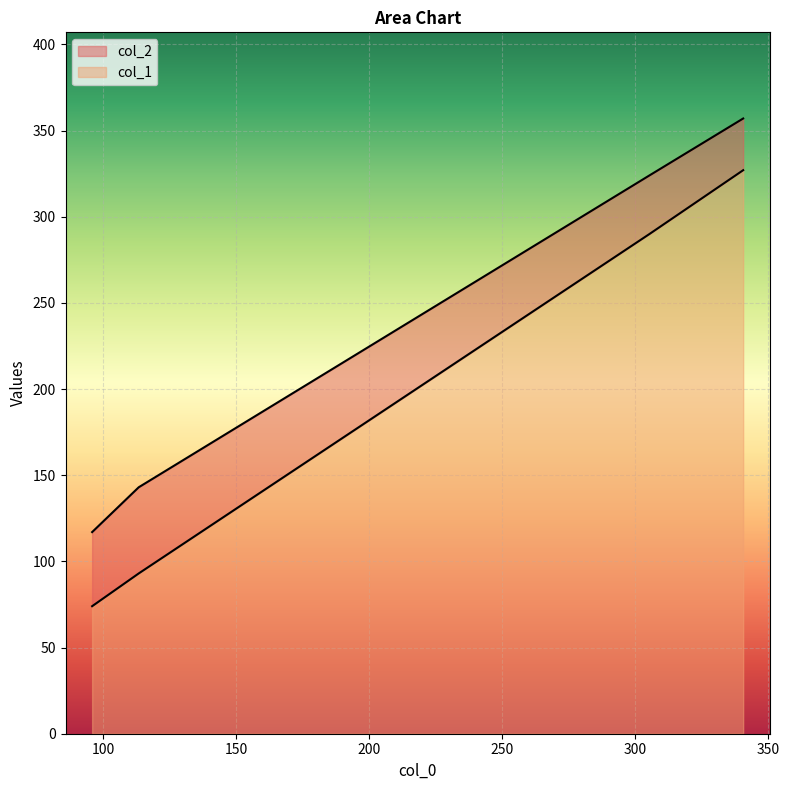

What is the sum of all col_2 values?

941